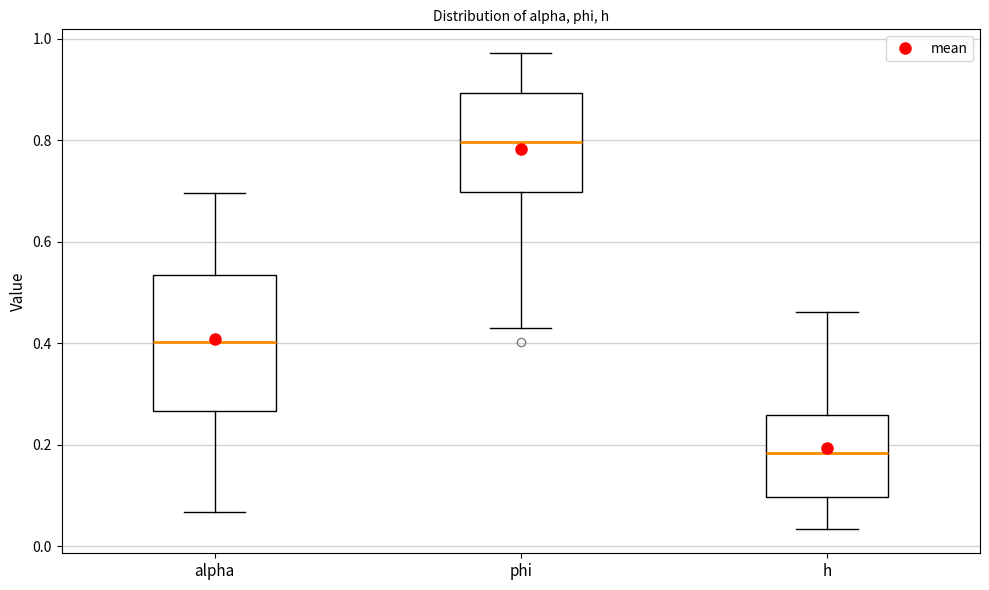

Reading left to right, read every box against the y-axis: the position of its median line, the range the box covers, and the ends of its whiskers. The values are not printed on the chart, so give them approximately, as read against the axis.

alpha: median 0.40, box 0.26 to 0.54, whiskers 0.06 to 0.70
phi: median 0.80, box 0.70 to 0.90, whiskers 0.44 to 0.98
h: median 0.18, box 0.10 to 0.26, whiskers 0.04 to 0.46